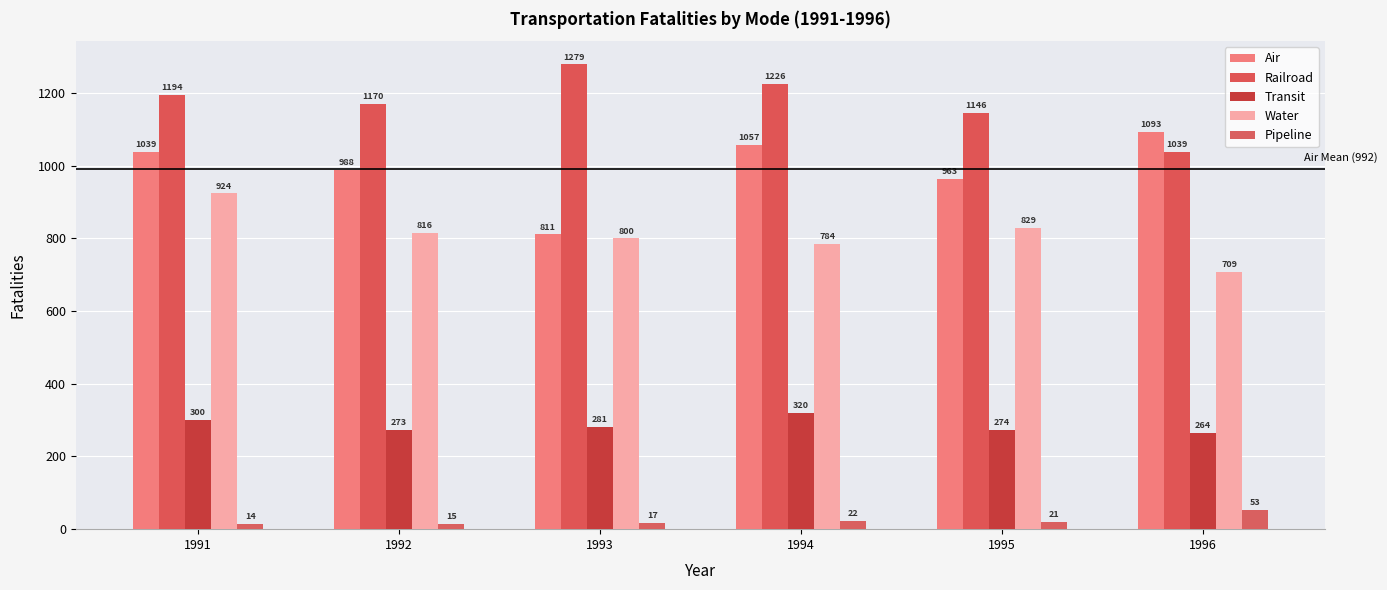

Rank the series by their maximum value, from lowest to highest.

Pipeline, Transit, Water, Air, Railroad